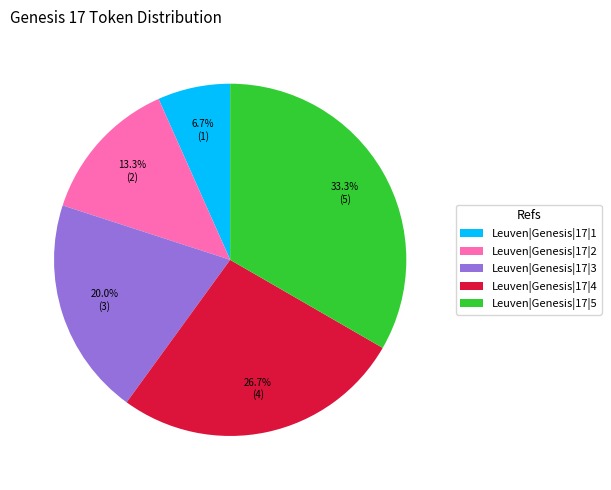

What is the ratio of the value at Leuven|Genesis|17|1 to the value at Leuven|Genesis|17|2?

0.5